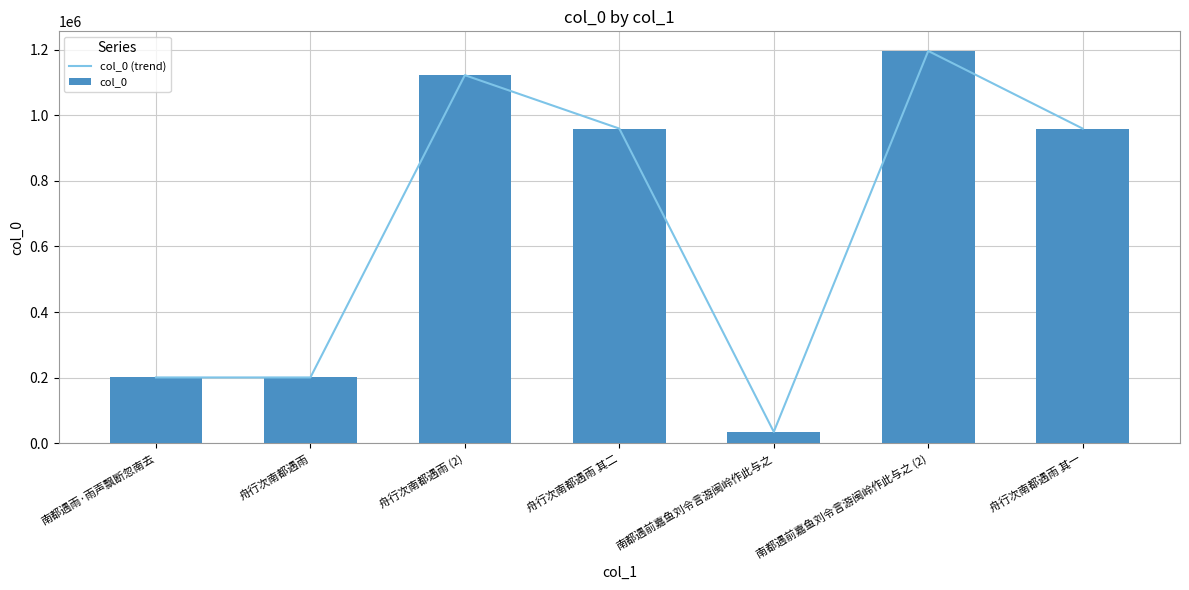

What are all the series names shown in the legend?

col_0 (trend), col_0